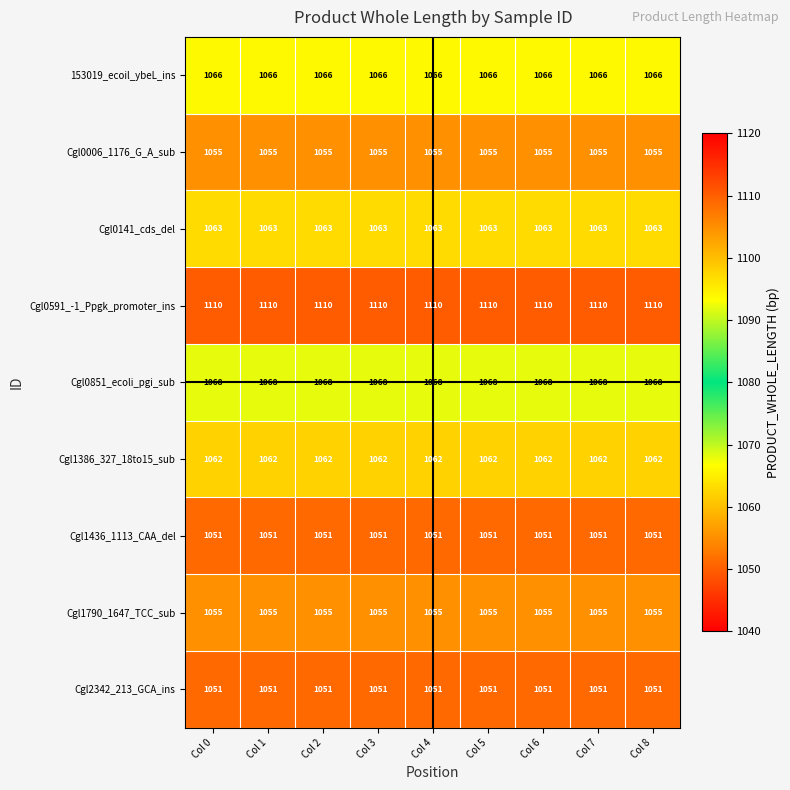

True or false: Cgl1386_327_18to15_sub has a value of 1062 at Col 6.

True